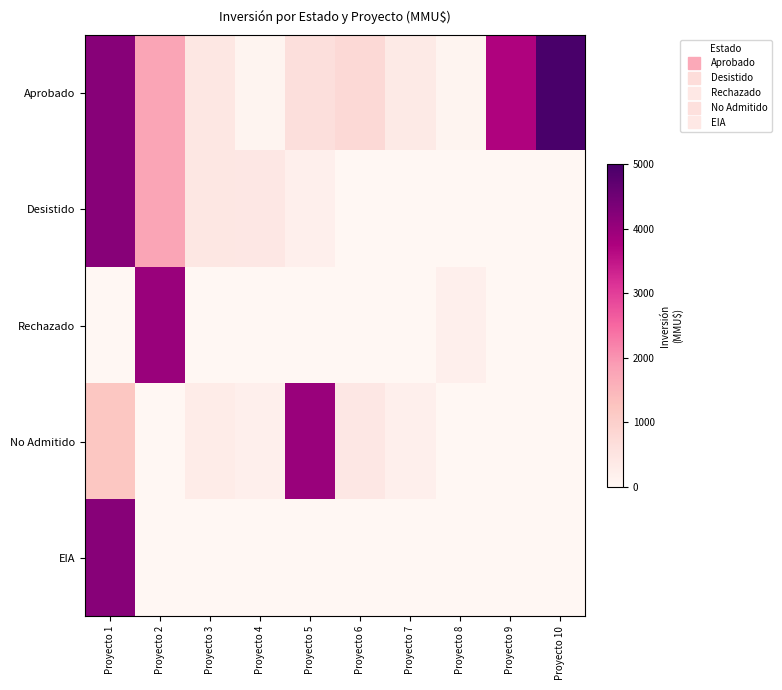

Which category has the highest value across all series?

Proyecto 10